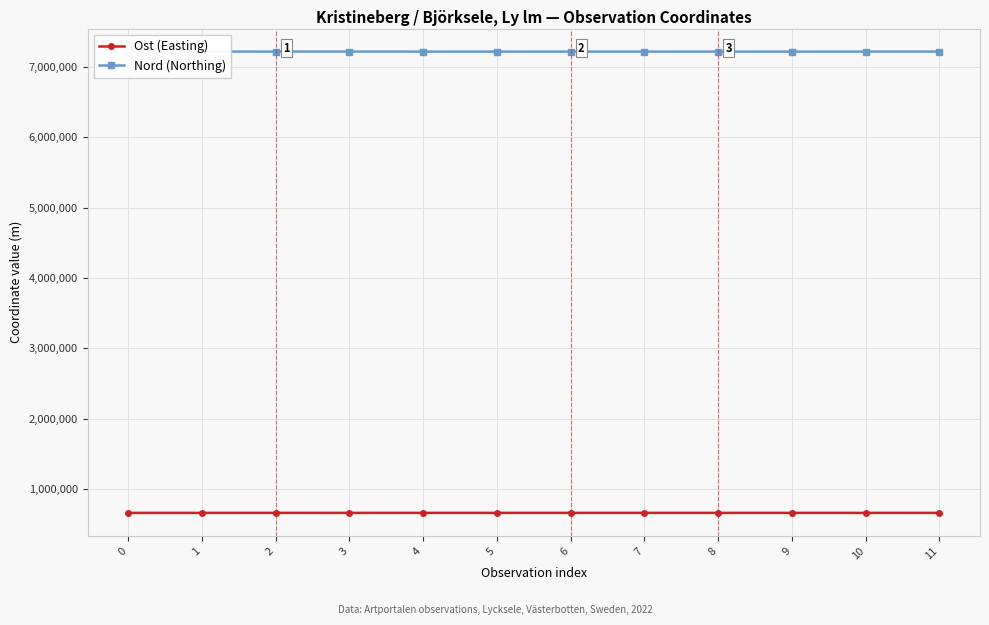

Is the value of Nord (Northing) at 1 greater than the value of Ost (Easting) at 0?

Yes